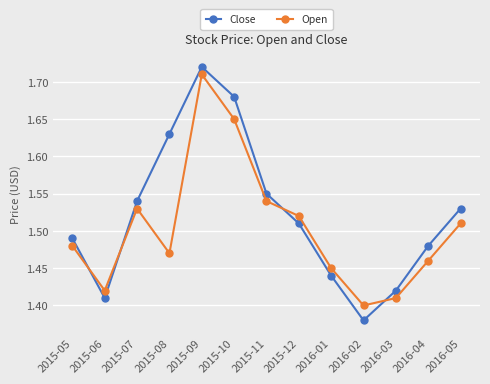

What position from the right is 2015-07?

11